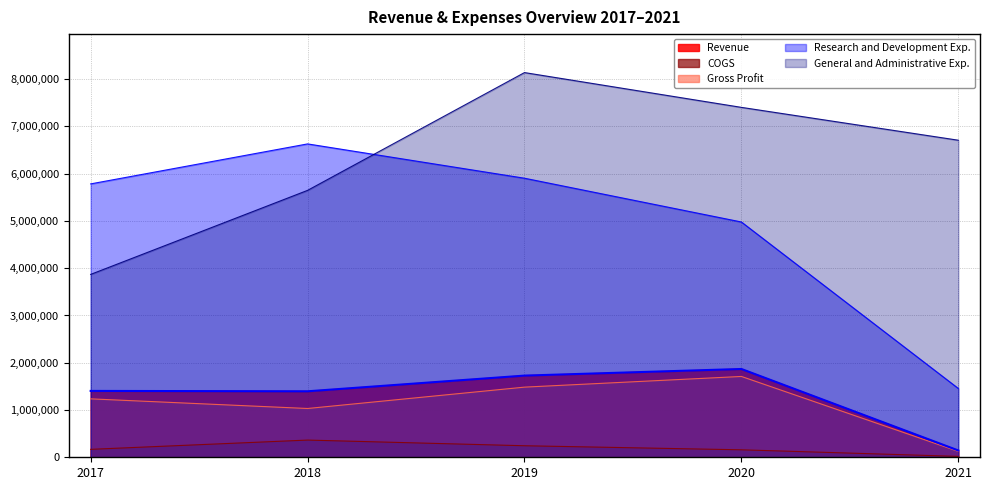

True or false: Research and Development Exp. and COGS intersect in this chart.

False